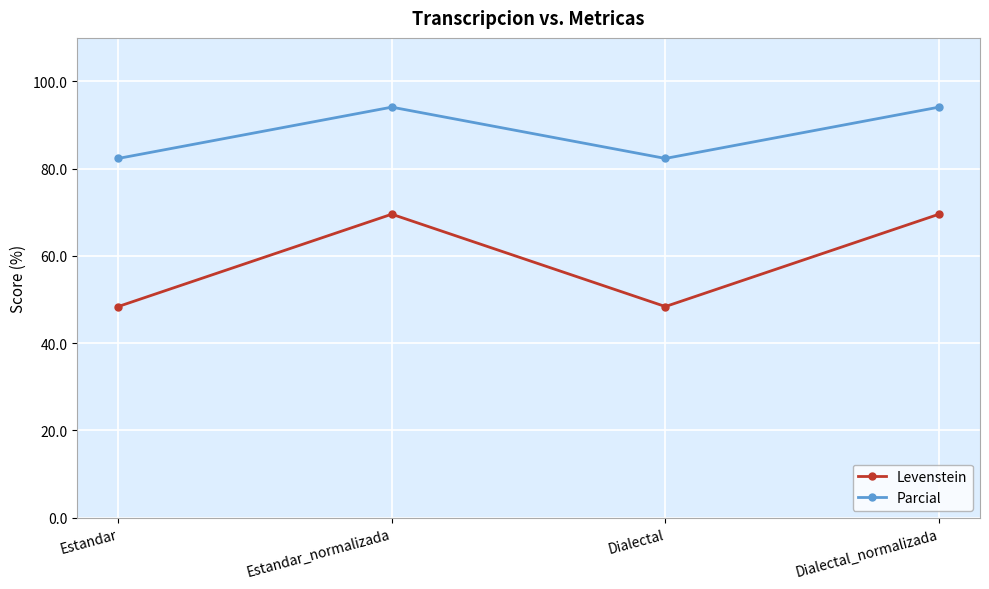

Where is the first local maximum for Levenstein?

Estandar_normalizada